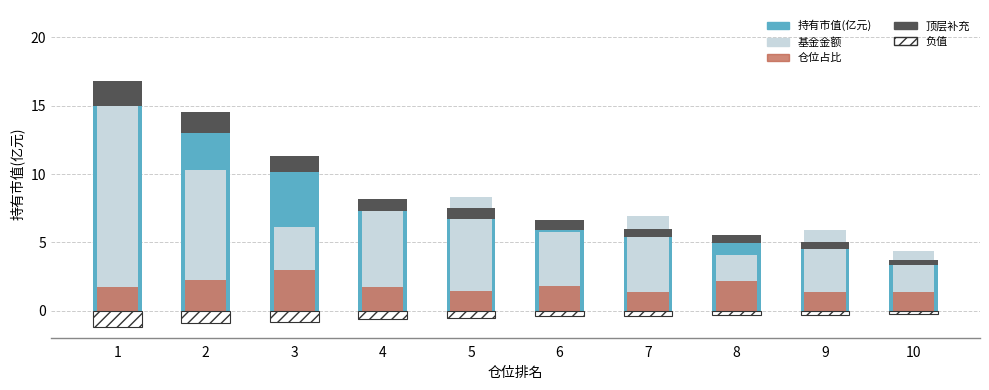

At which category is the sum across all series the highest?

1